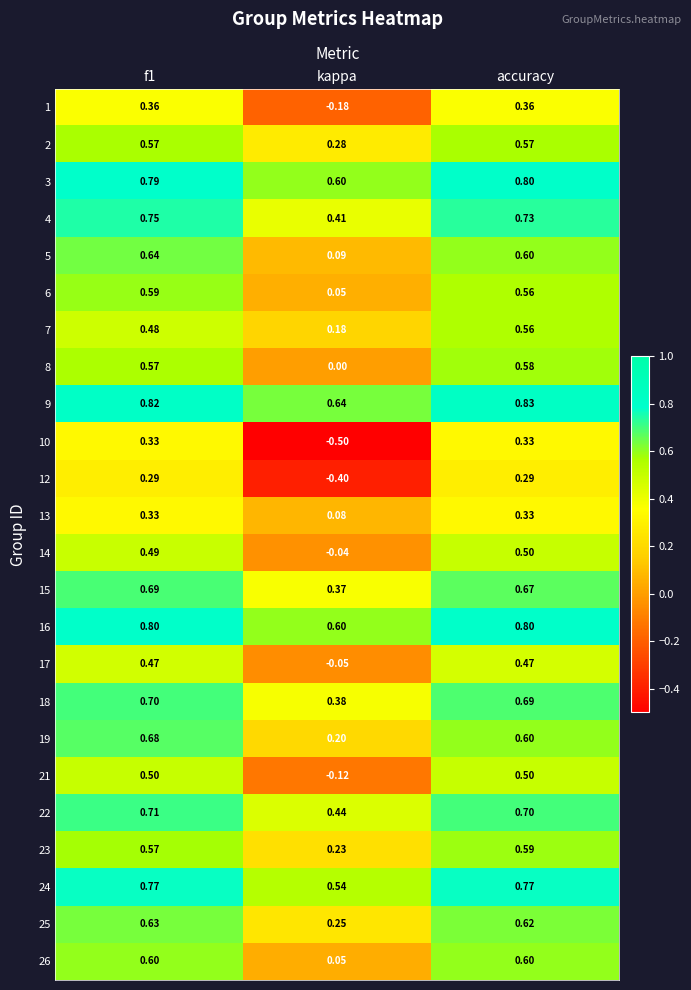

Which category has the lowest value across all series?

kappa